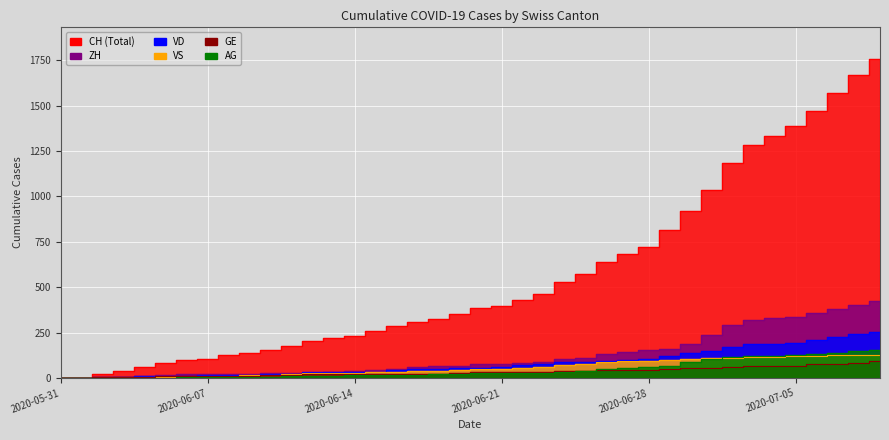

The value of AG at 15 is 4. True or false?

False